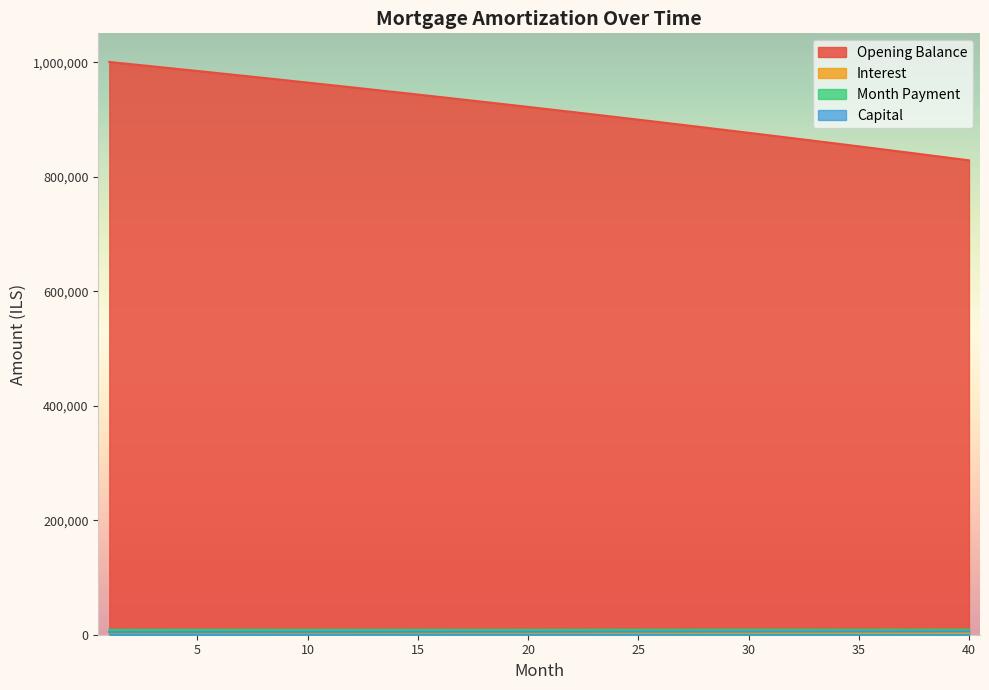

True or false: interest and month_payment intersect in this chart.

False